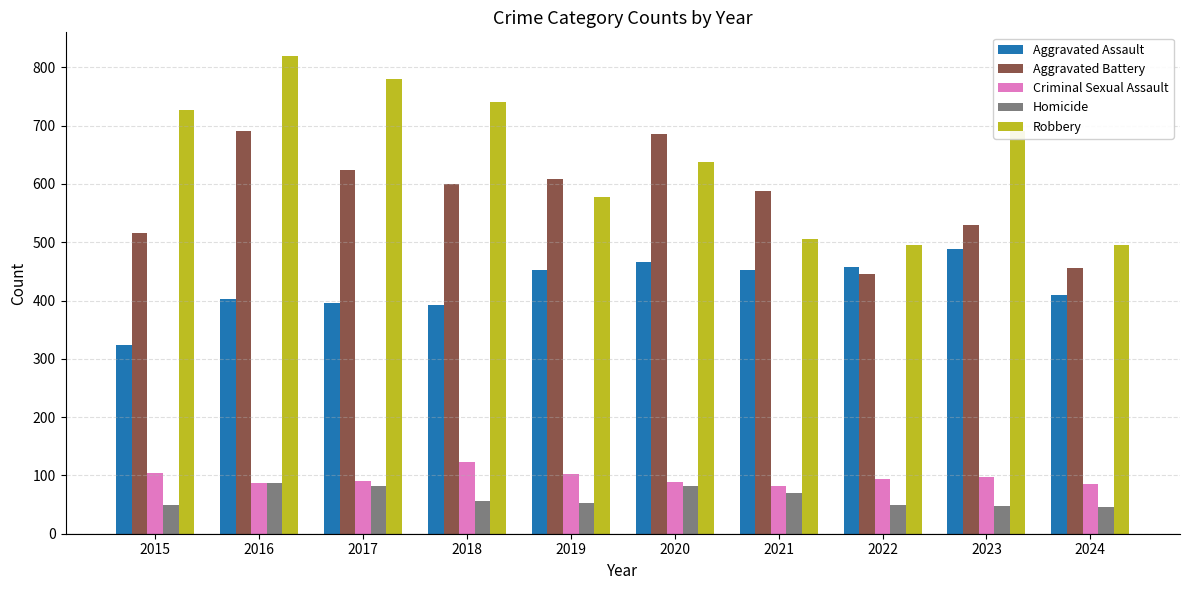

What is the difference between the Criminal Sexual Assault values at 2022 and 2019?

9